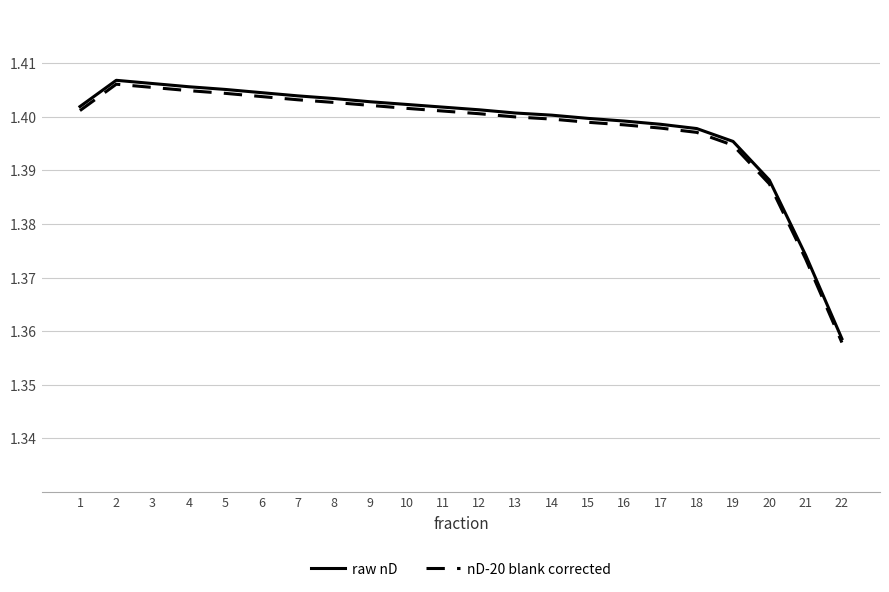

Which category has the lowest value in the nD-20 blank corrected series?

22